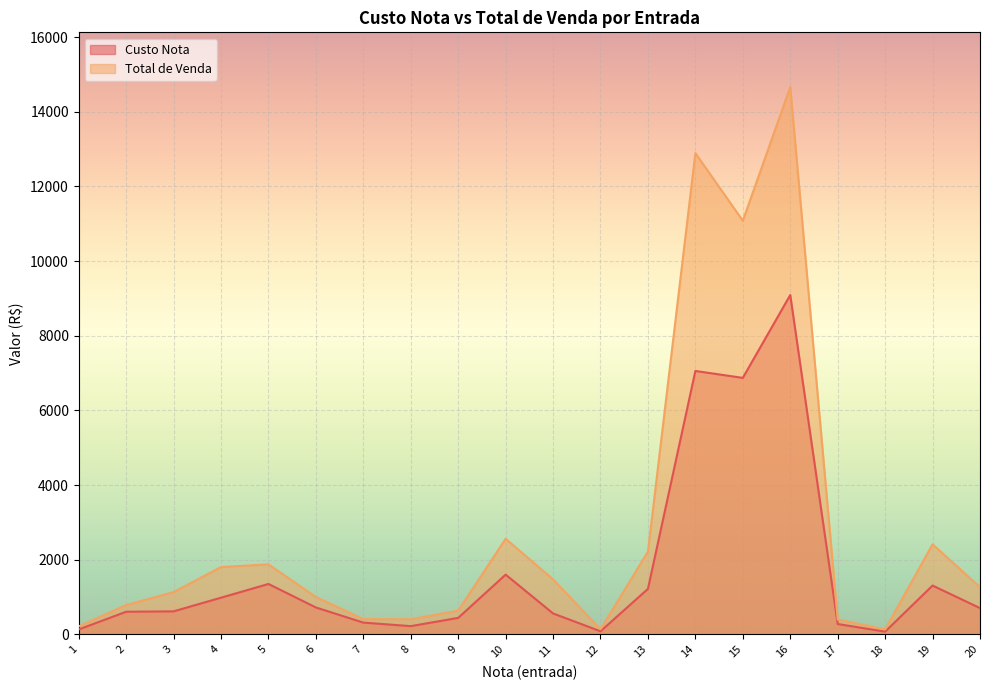

What is the sum of all Total de Venda values?

57482.7